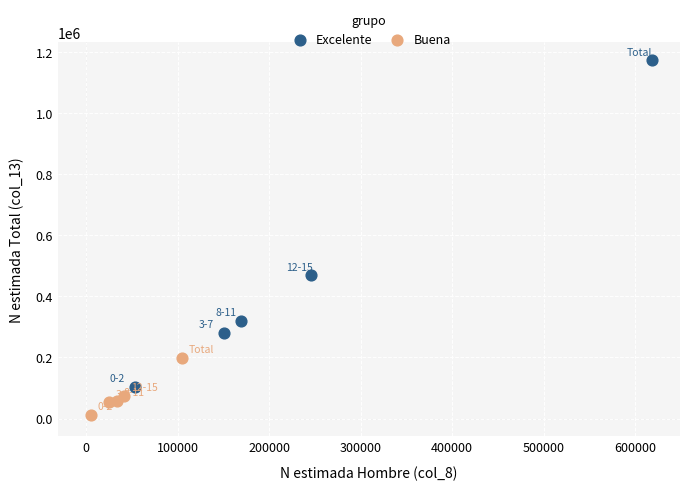

Which series has the largest Y range (max minus min)?

Excelente